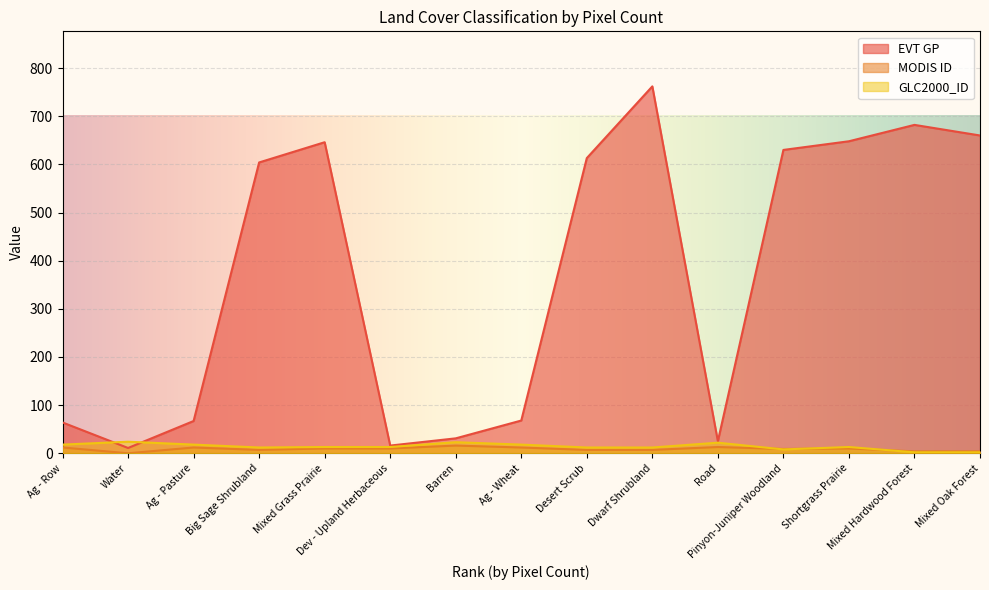

Which series has the largest total across all categories?

EVT GP